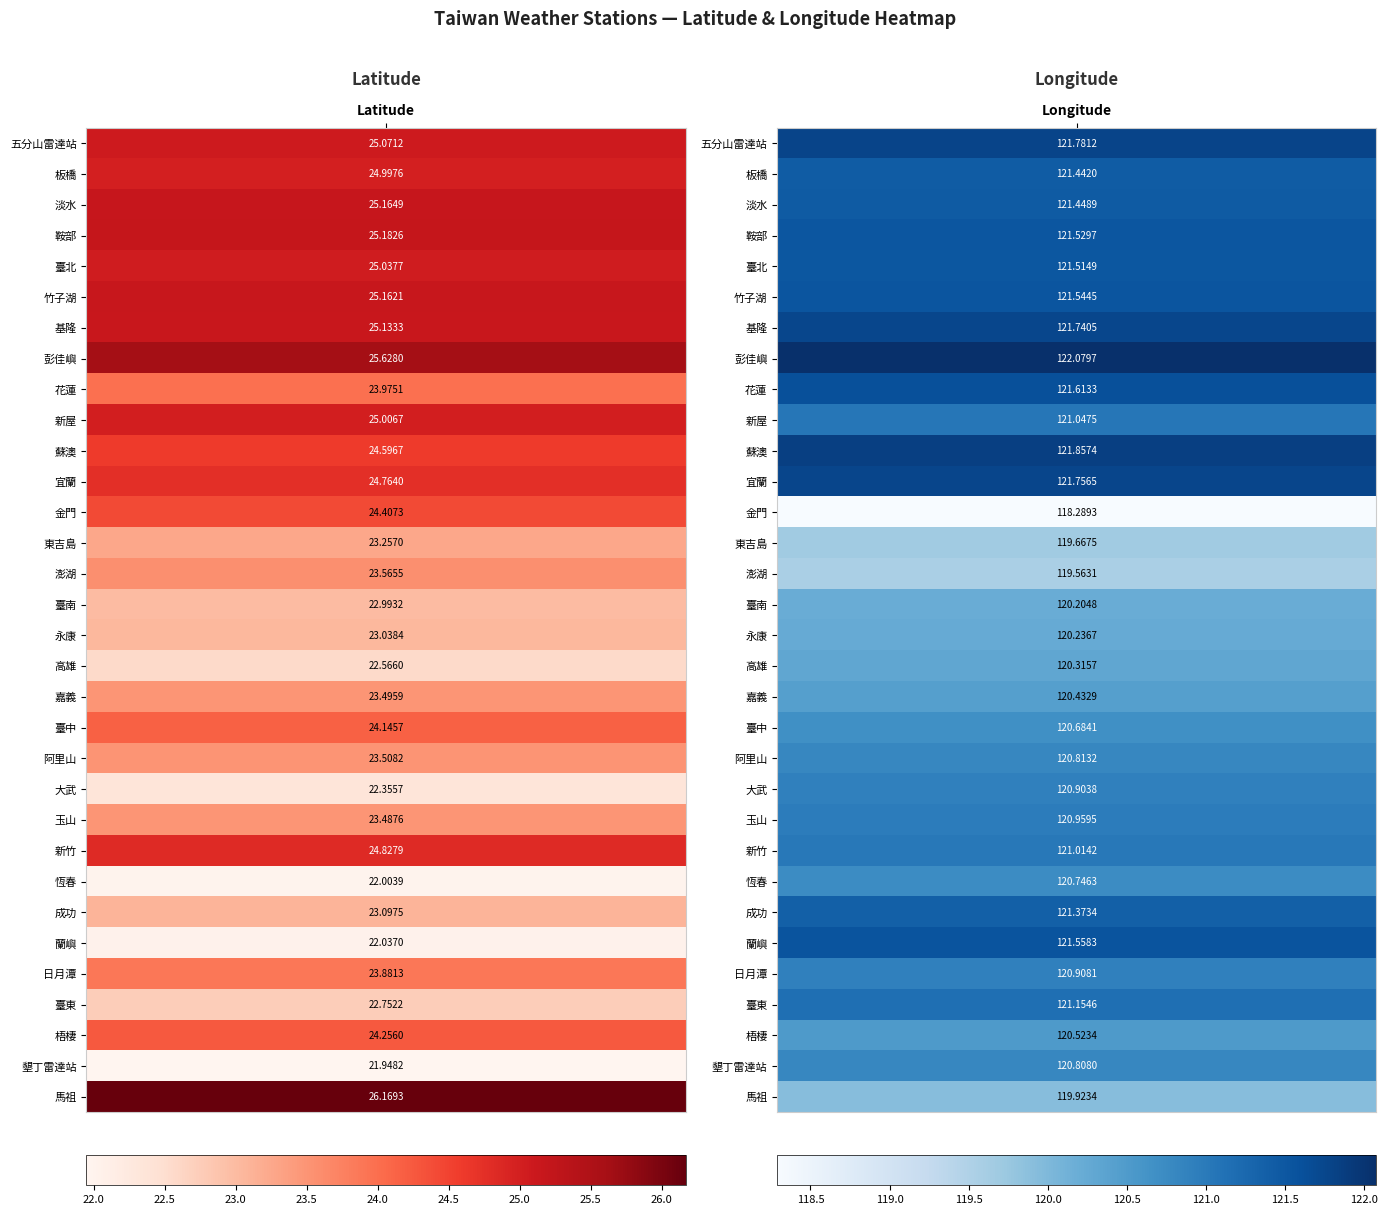

At how many categories does at least one series exceed 87?

1